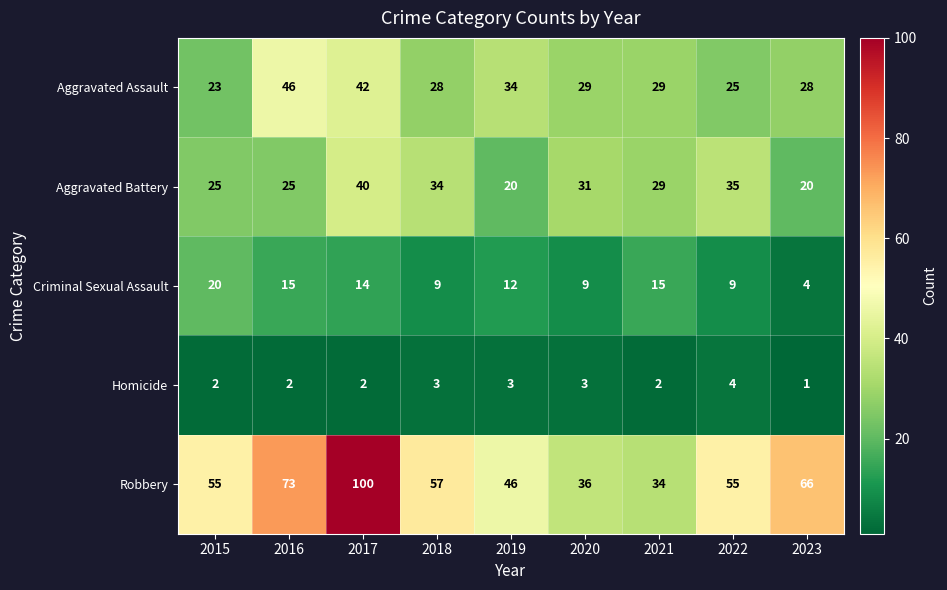

How many values in the Robbery series are below 55?

3